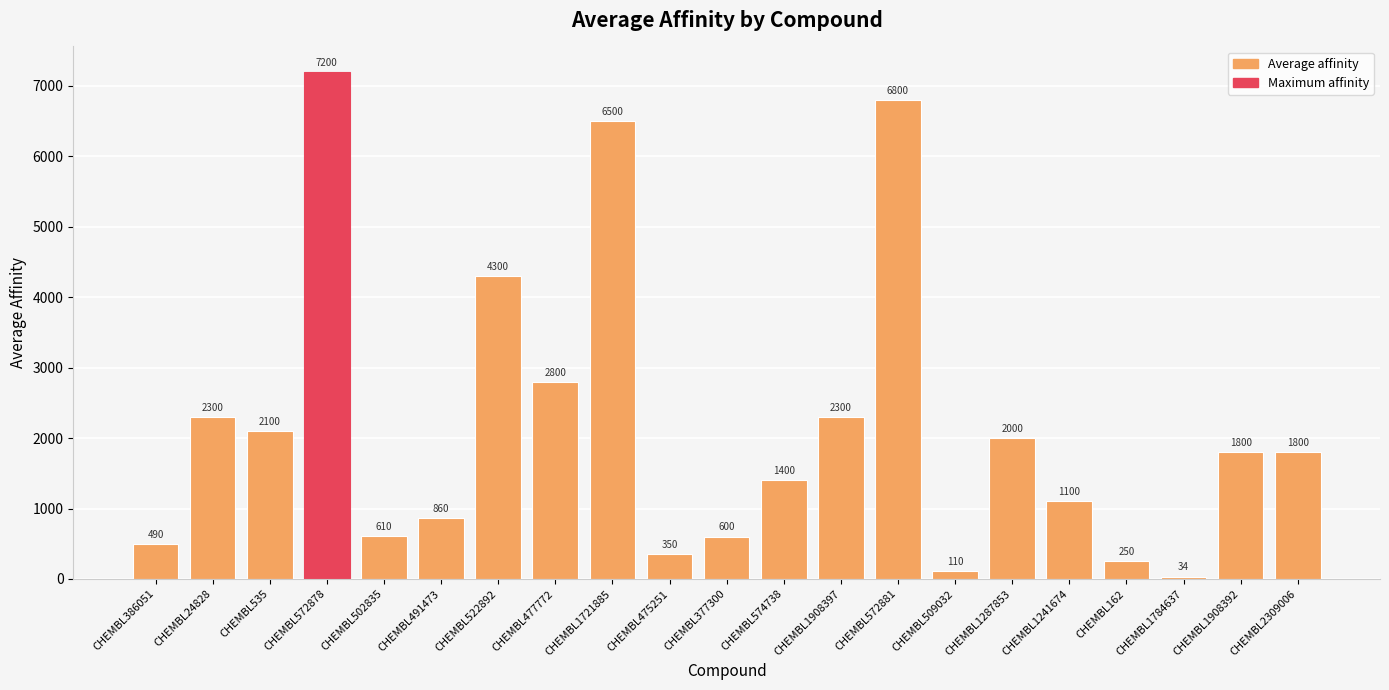

How many data points does each series have?

21